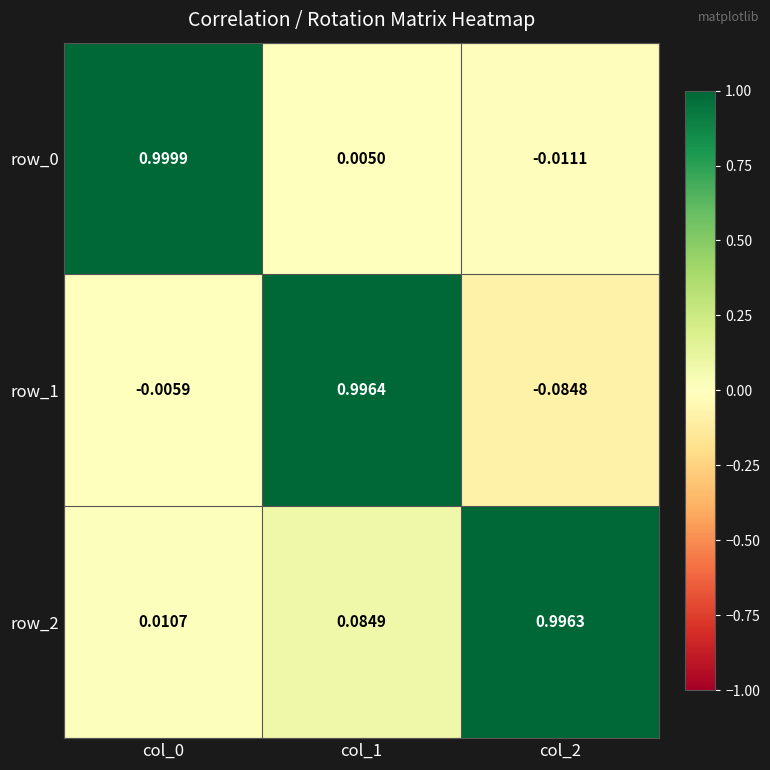

Read the row_2 value at col_2.

1.0